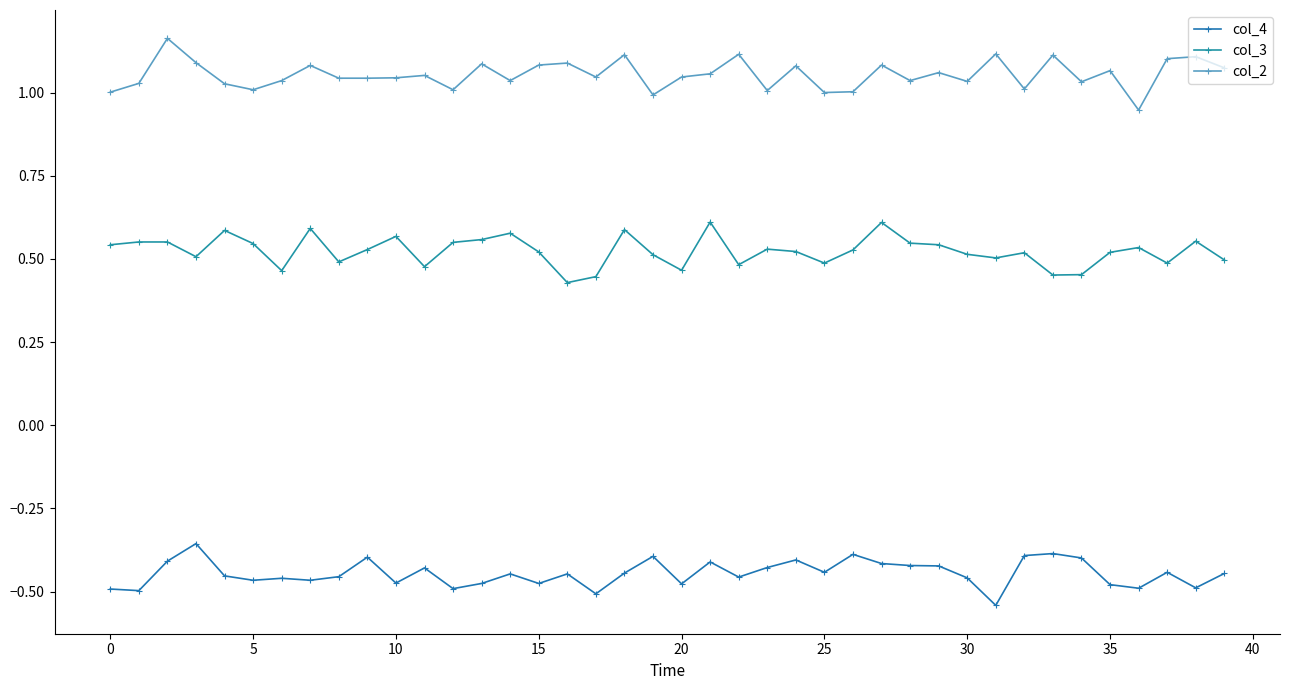

Rank the series by their average value, from highest to lowest.

col_2, col_3, col_4